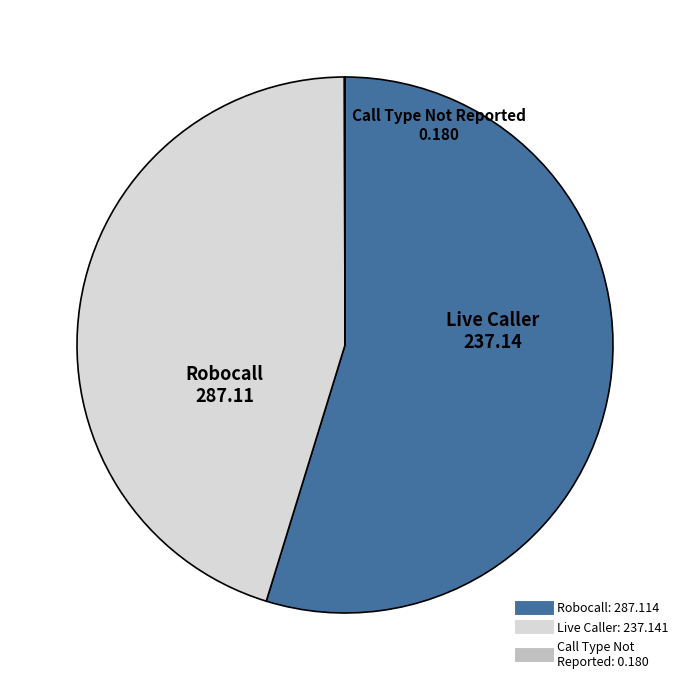

Is there any slice that represents more than half of the pie?

Yes